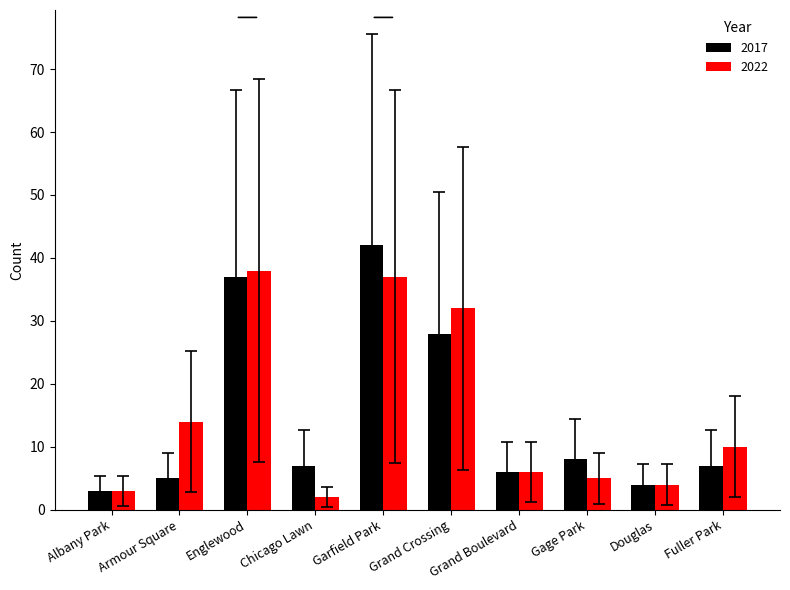

At which label is 2017 closest to 22?

Grand Crossing